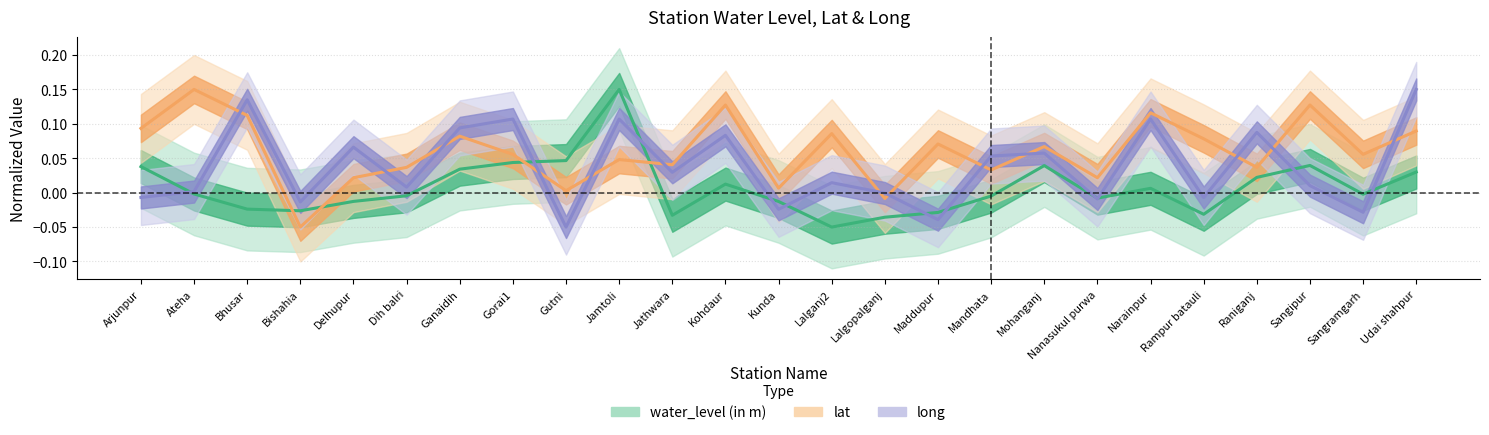

What is the greatest value displayed?

0.2